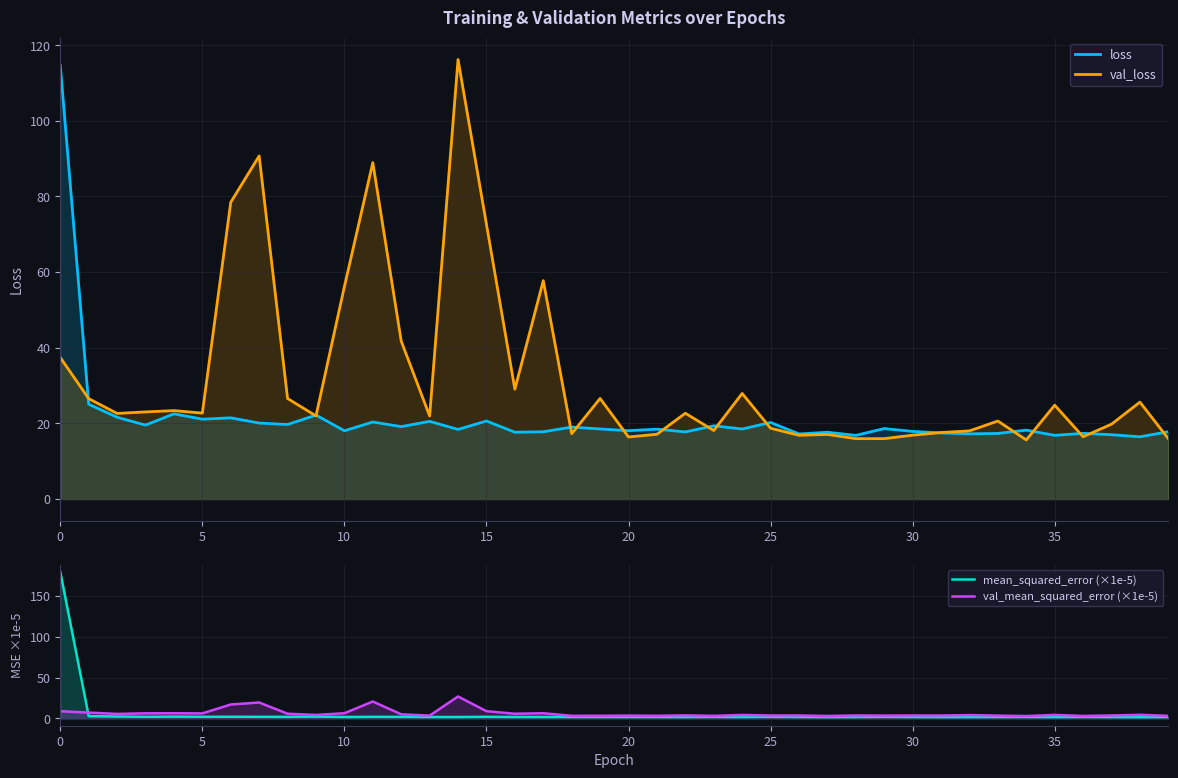

What is the label of the 24th point from the right?

16